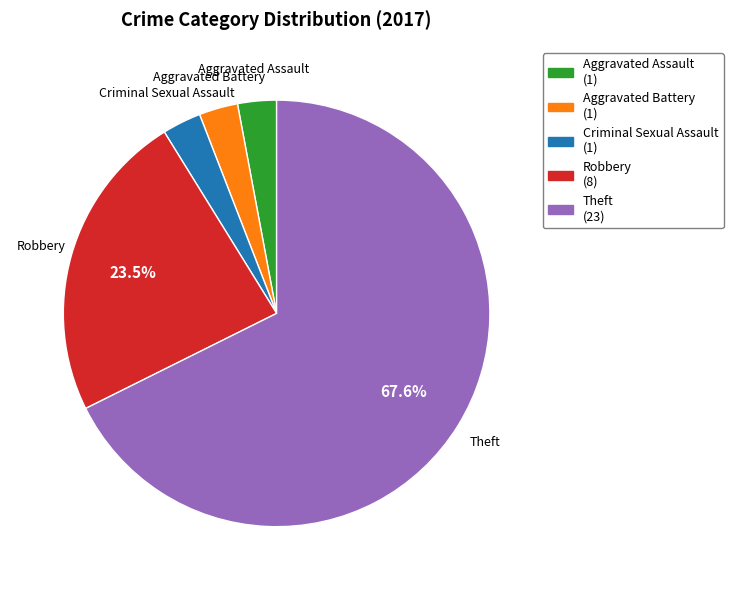

Which category accounts for the majority?

Theft (23)